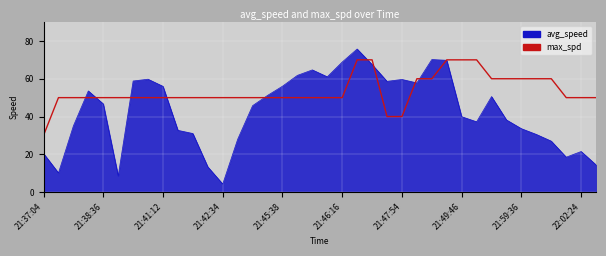

List the series in order of their overall mean, highest first.

max_spd, avg_speed